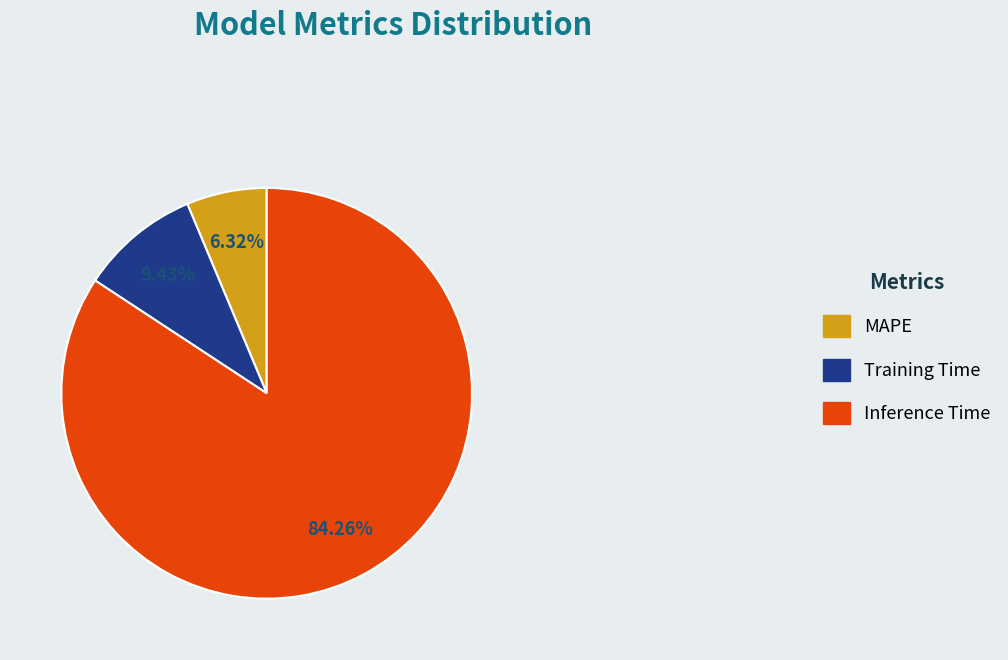

True or false: Inference Time accounts for 74% of the total.

False